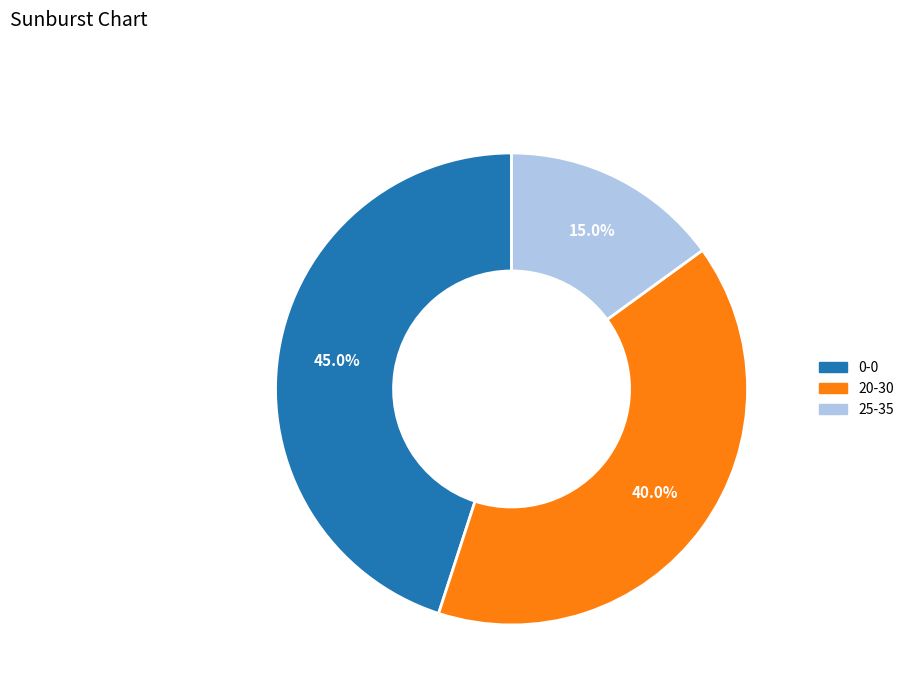

Which slice is the smallest?

25-35